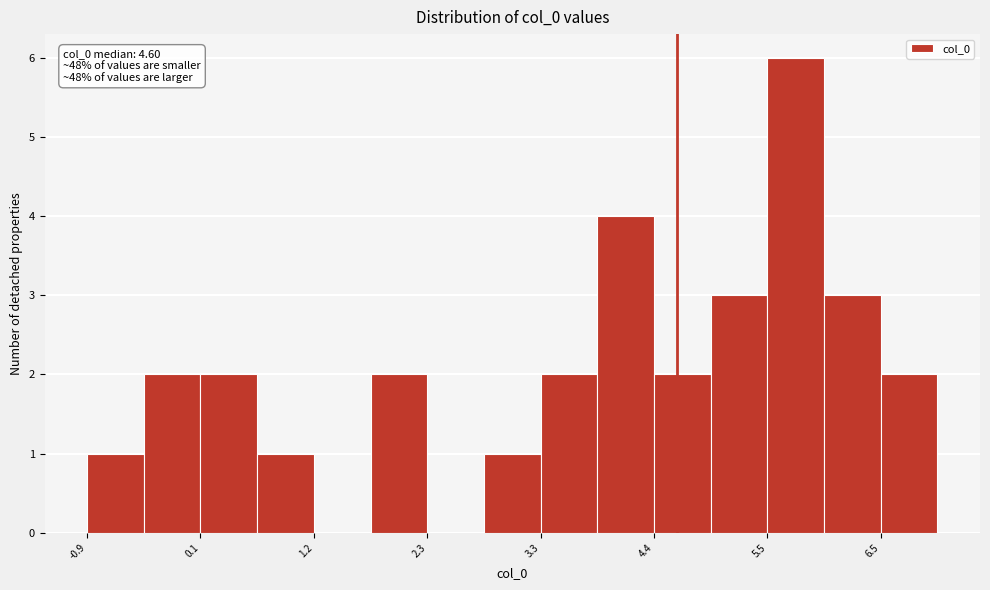

Read against the x-axis, roughly where is the centre of the tallest bar?

5.8